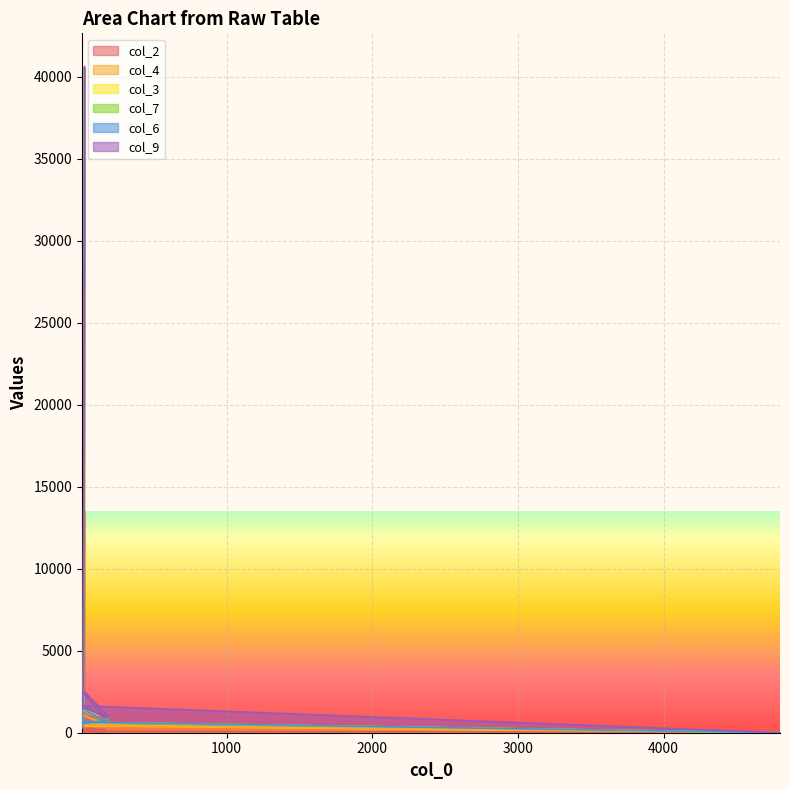

True or false: col_4 and col_3 intersect in this chart.

False